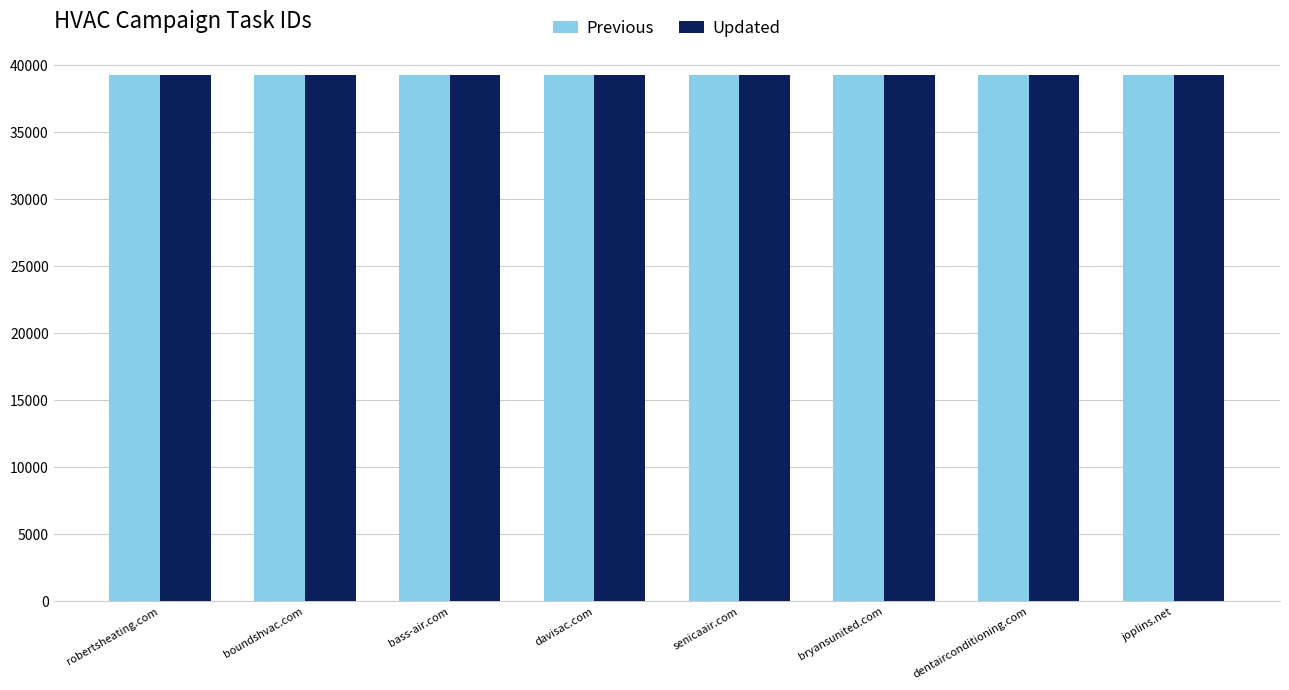

What is the difference between the maximum and minimum values in the Previous series?

18